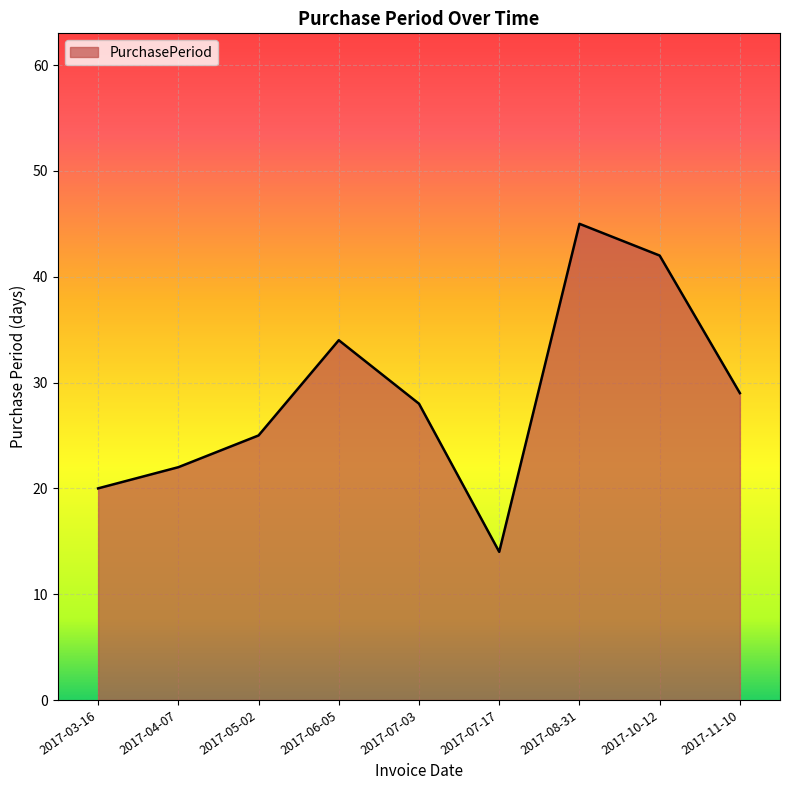

Reading left to right, transcribe all the data shown in this chart.

20	22	25	34	28	14	45	42	29